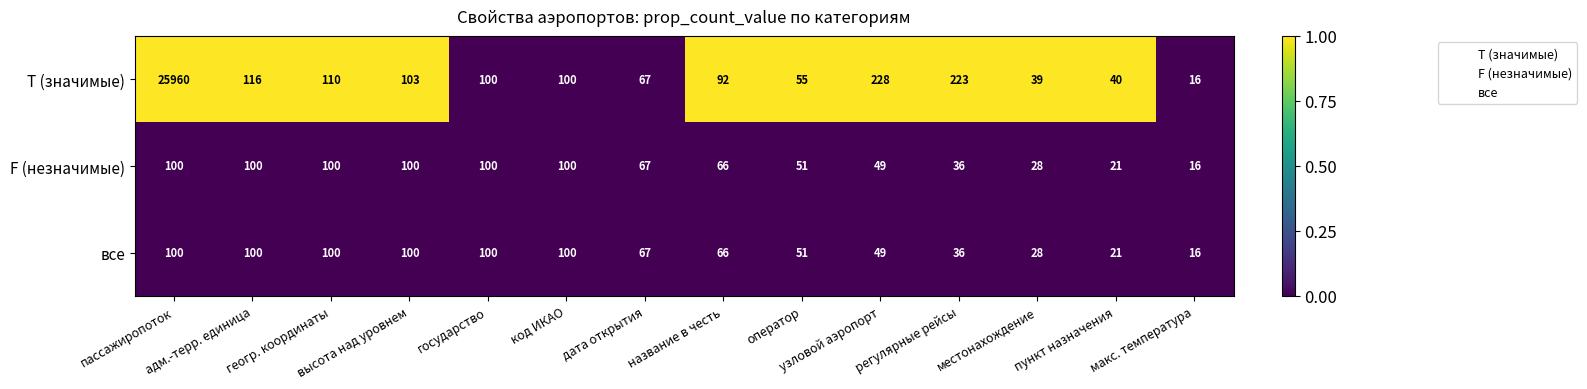

Which series has the widest spread of values?

T (значимые)